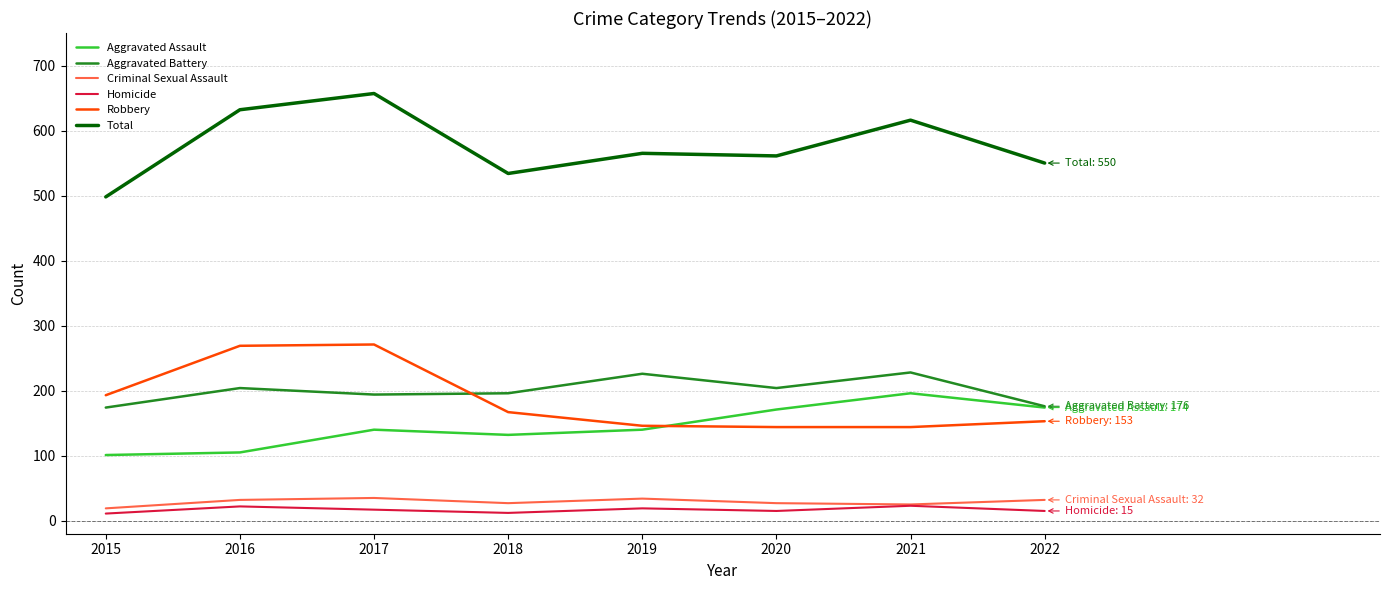

Which series changed the most between 2016 and 2017?

Aggravated Assault